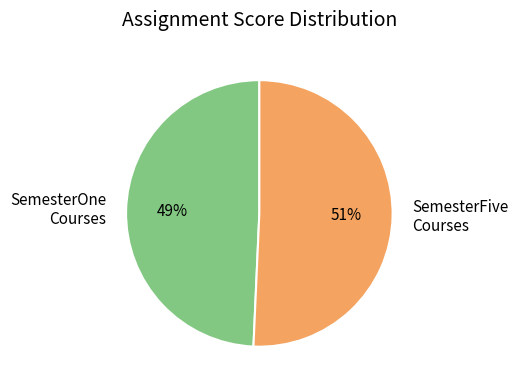

Which slice represents more than half of the pie?

SemesterFive Courses